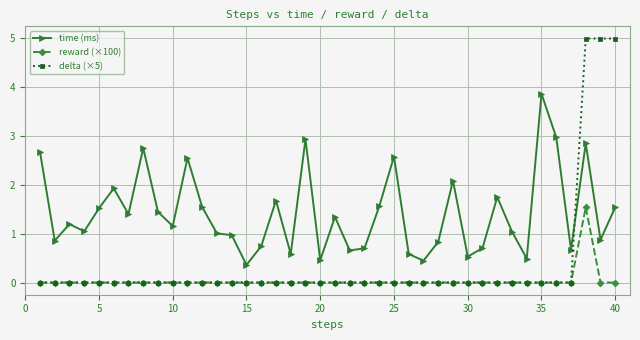

What is the greatest value displayed?

5.0